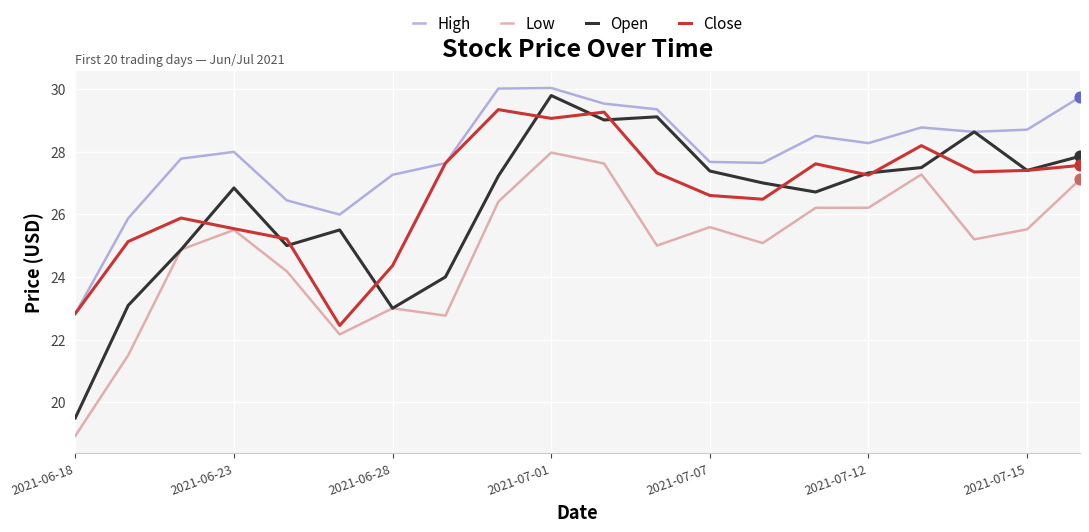

Which series has the largest total across all categories?

High